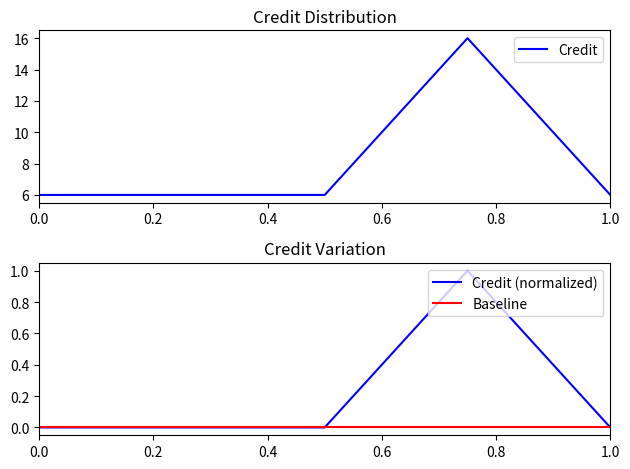

The Credit series shows 6 at 1.0. True or false?

True